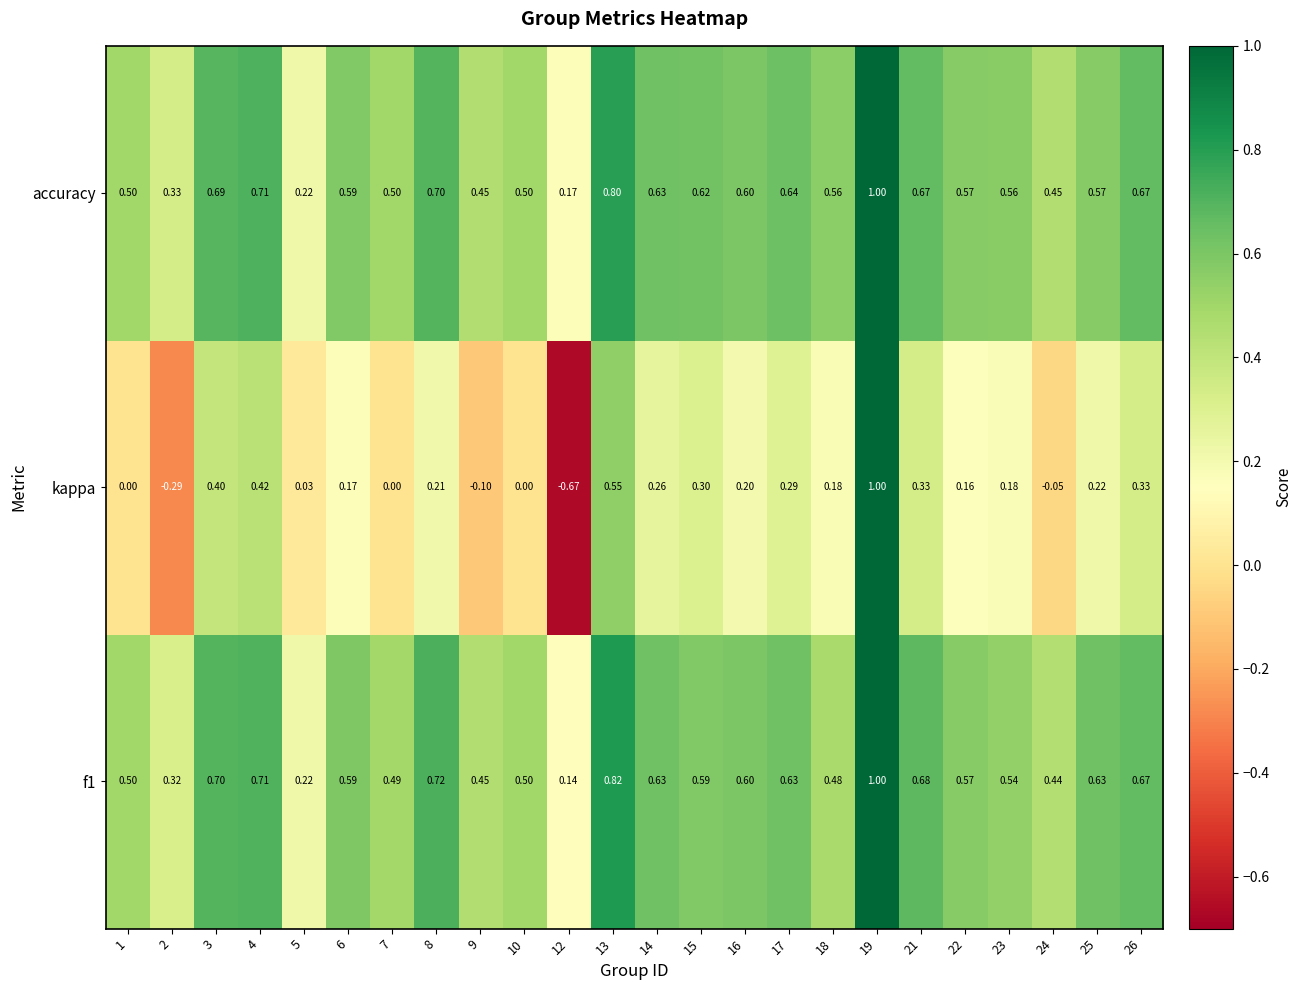

Which series has the largest total across all categories?

accuracy